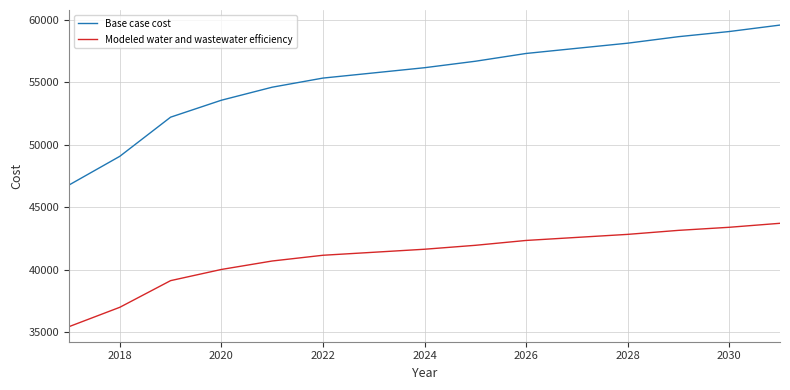

Which series has the largest total across all categories?

Base case cost